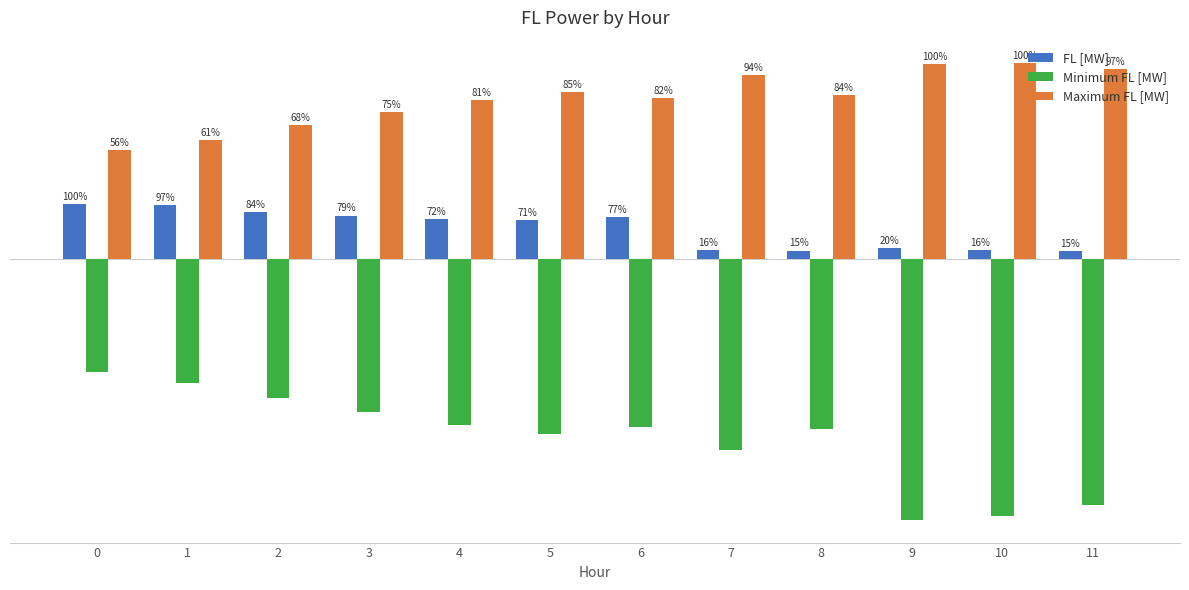

Which series has the largest total across all categories?

Maximum FL [MW]